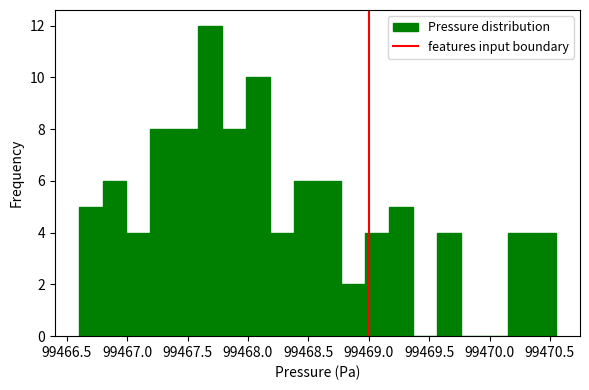

Around what value on the x-axis is the tallest bar? Give the approximate position of its centre, as read against the axis.

99467.70